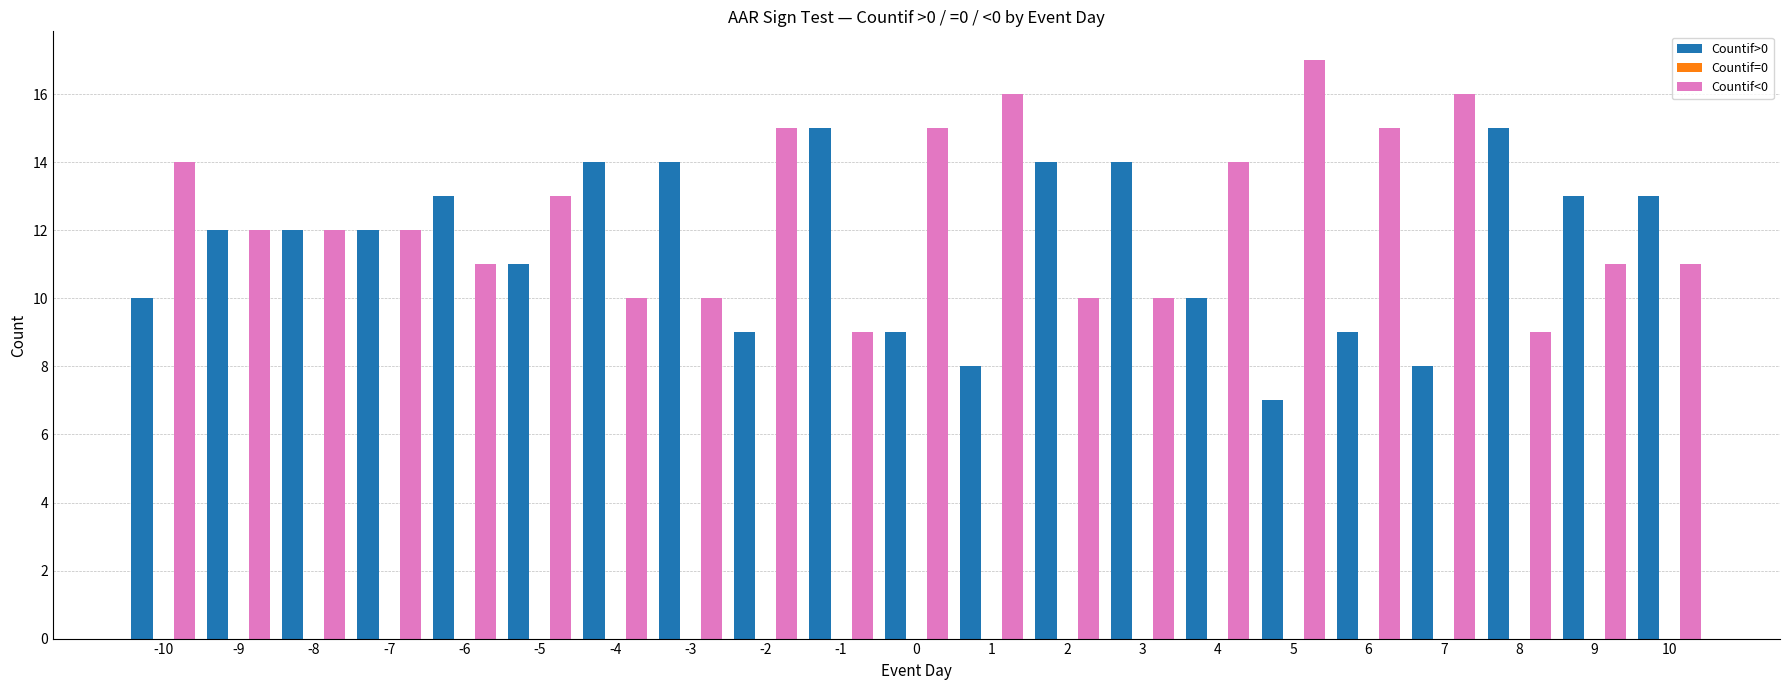

At which category does the chart reach its minimum across all series?

5